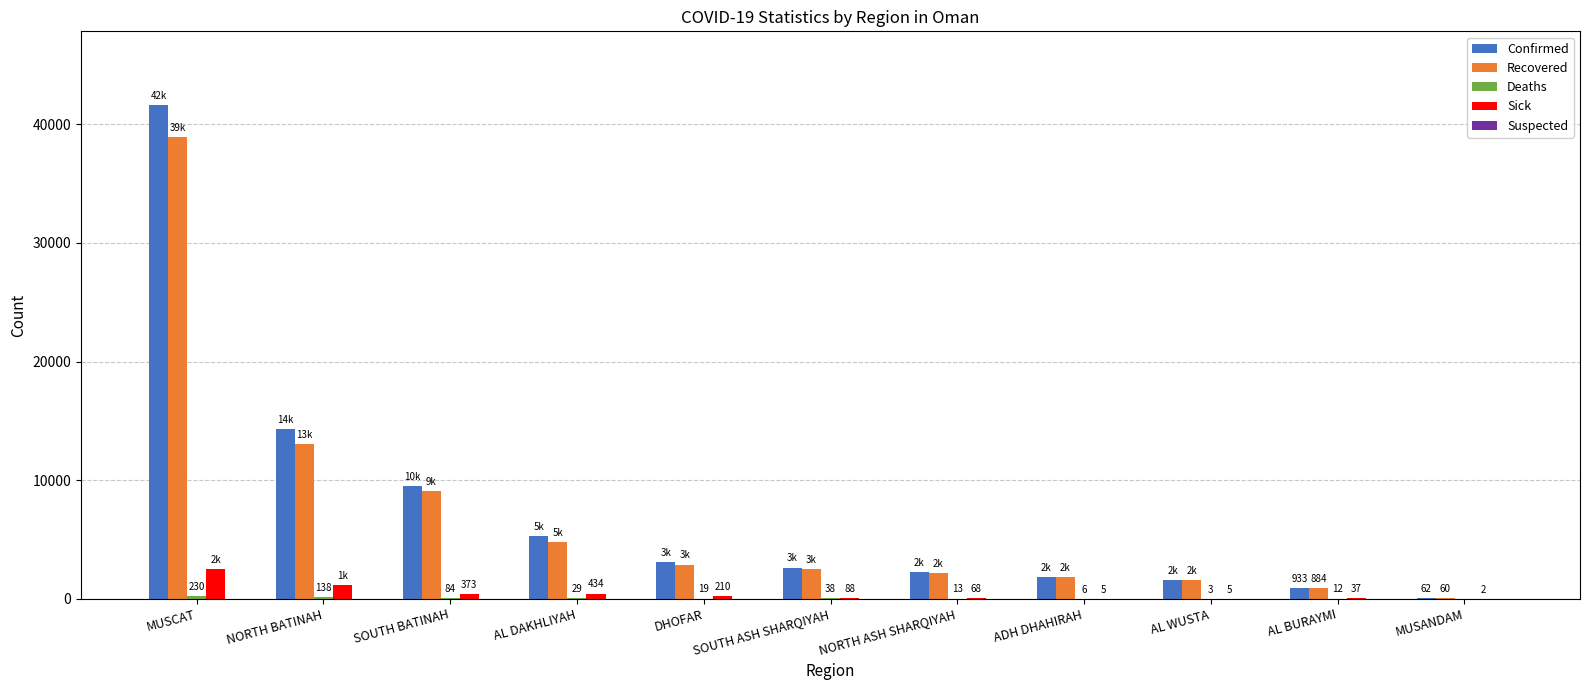

Is it true that Recovered equals 1894 at AL DAKHLIYAH?

False